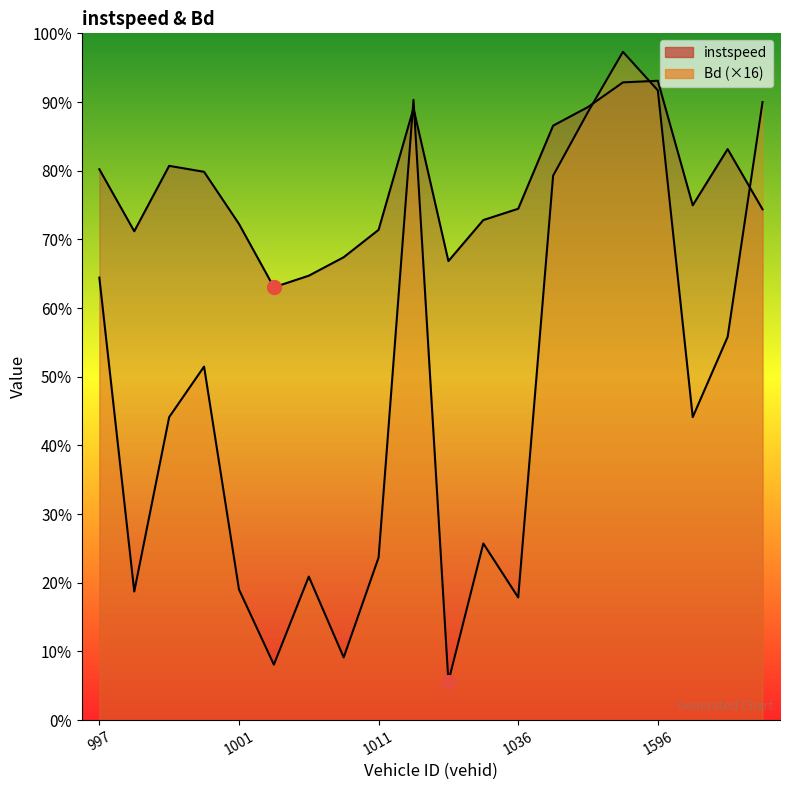

Between 1001 and 1036, which is larger?

1036